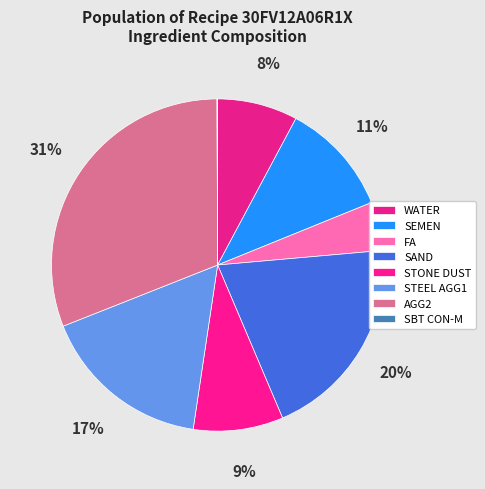

How many segments does this pie chart have?

8